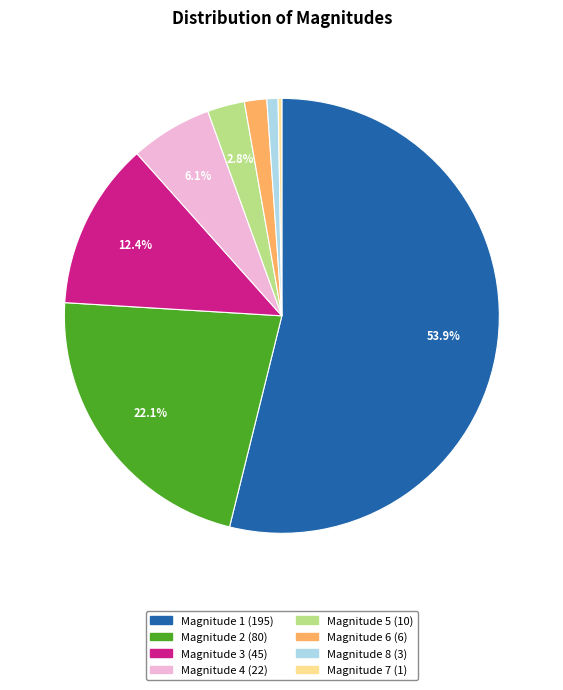

Does any single category account for the majority?

Yes